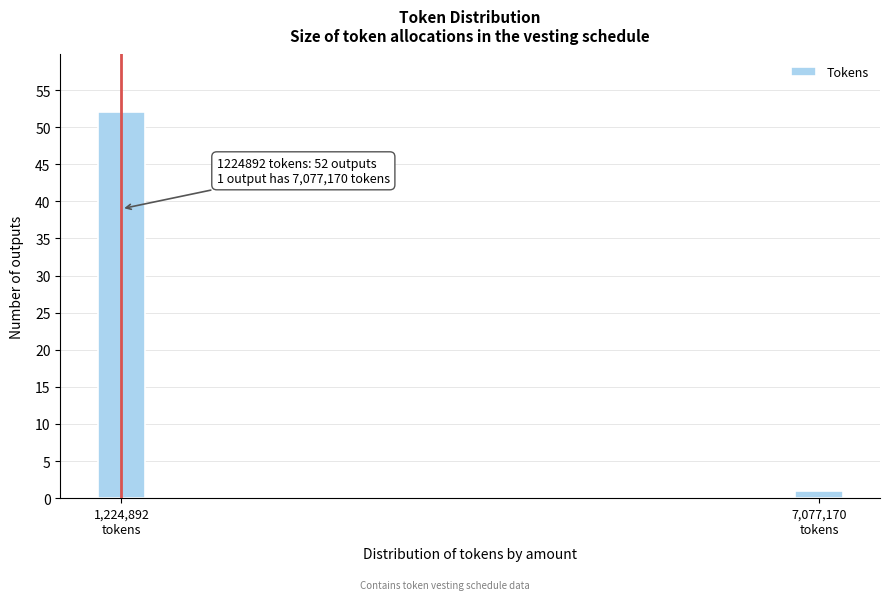

Reading left to right, what are all the values shown in this chart?

52	1